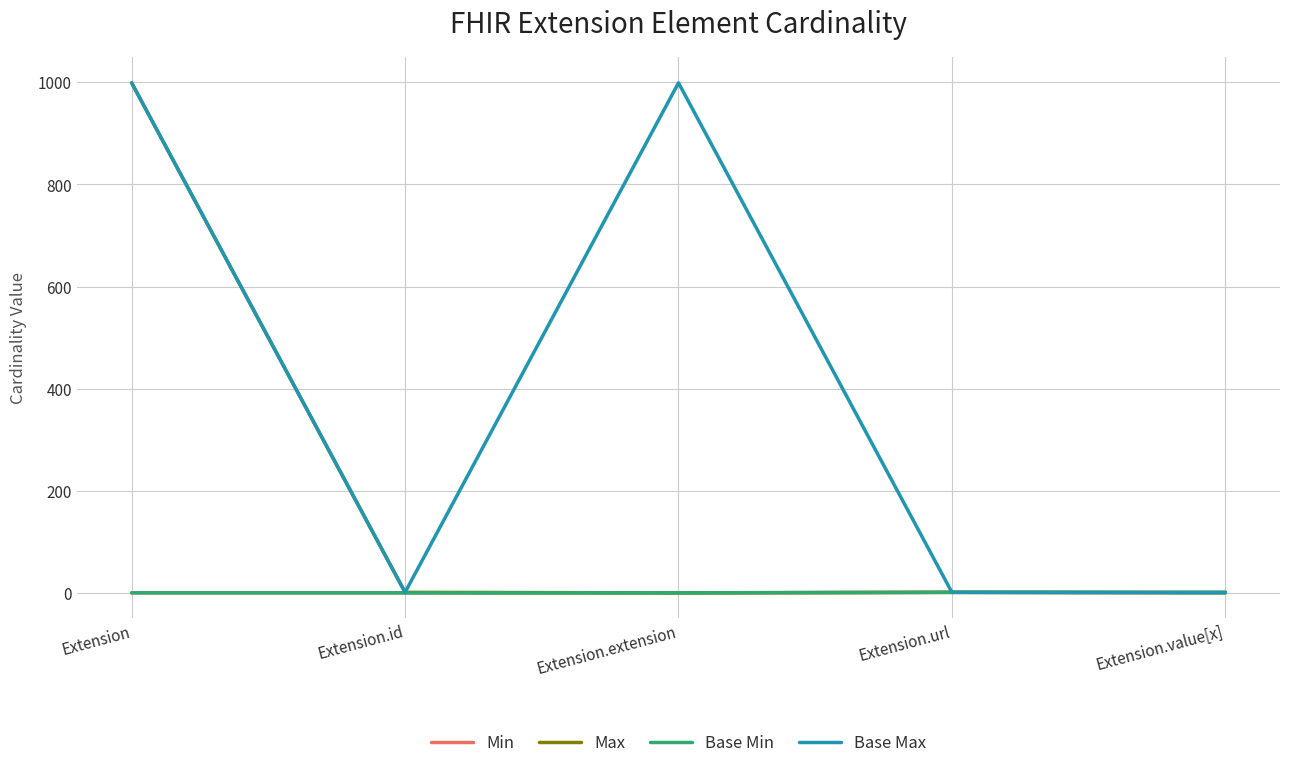

Does the chart have visible grid lines?

Yes